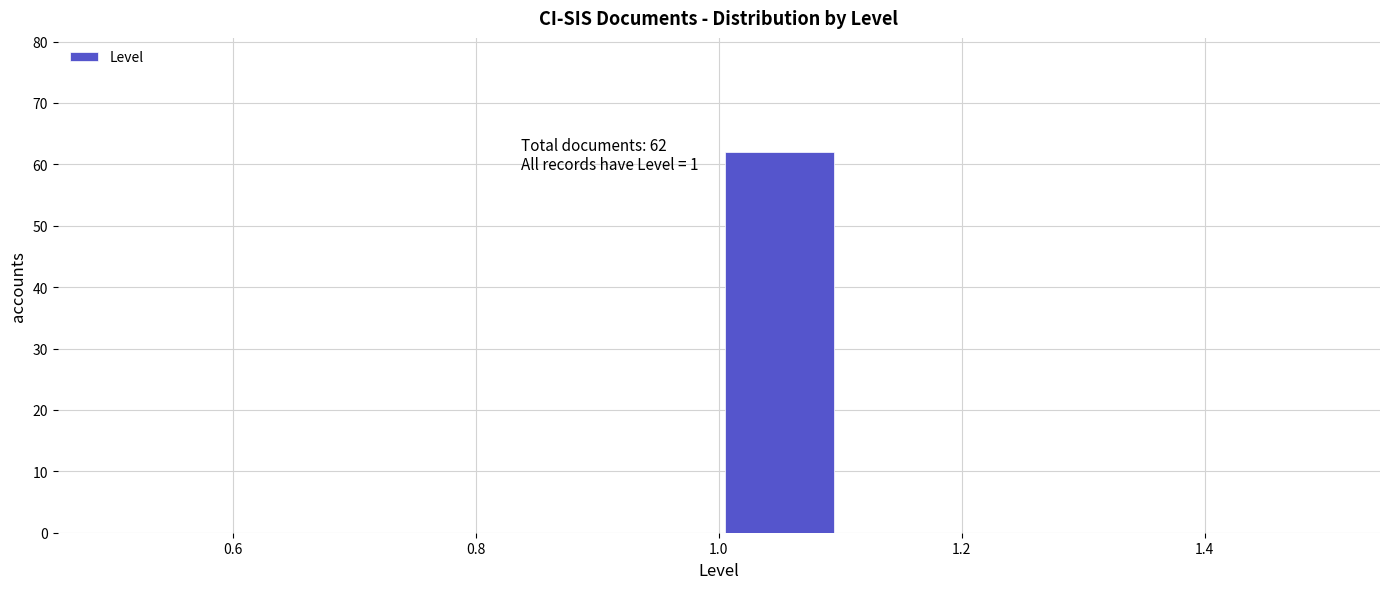

Over which range of the x-axis is the bar tallest?

1.0 to 1.1